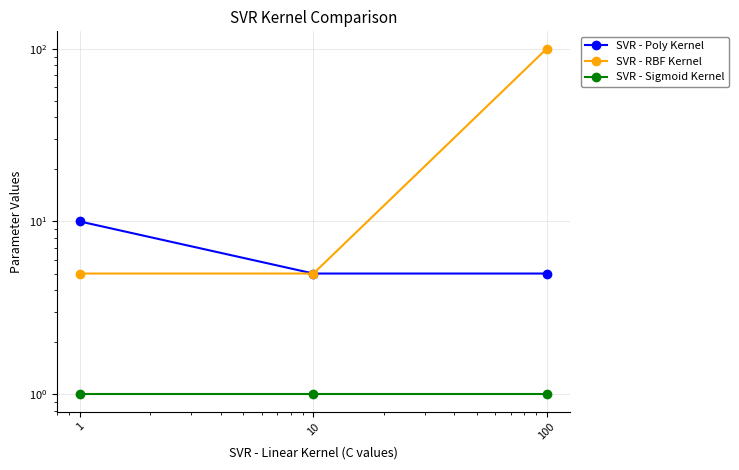

Rank the series at 10 from highest to lowest value.

SVR - Poly Kernel, SVR - RBF Kernel, SVR - Sigmoid Kernel